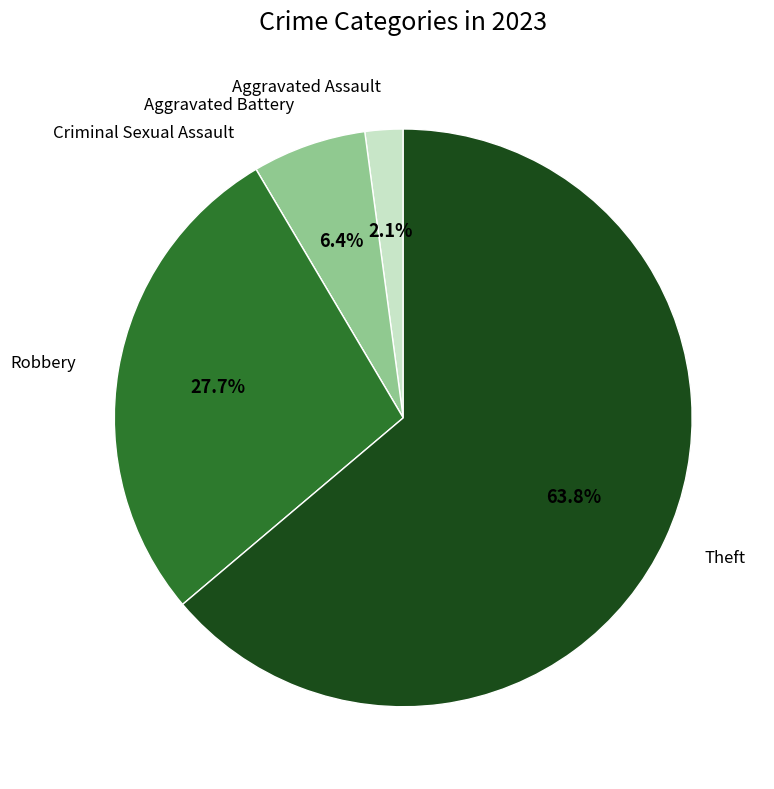

Which slice represents more than half of the pie?

Theft